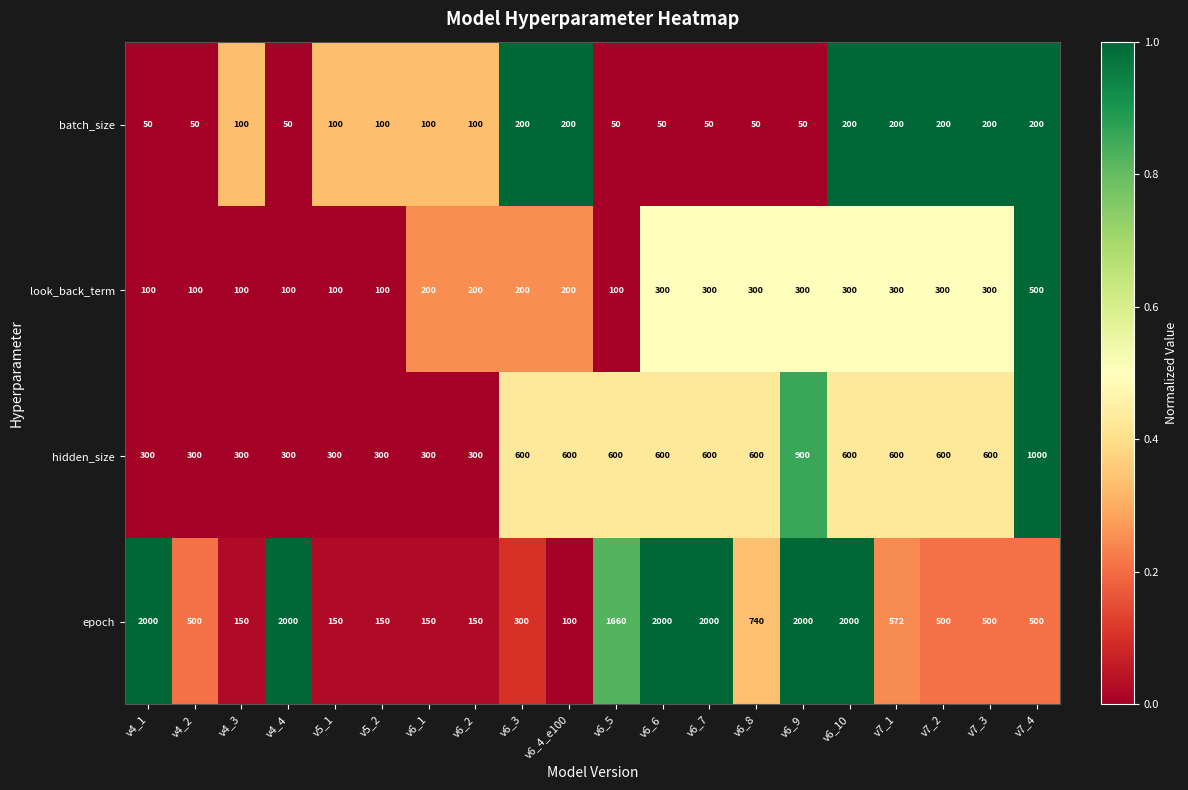

Is it true that hidden_size equals 300 at v4_1?

True